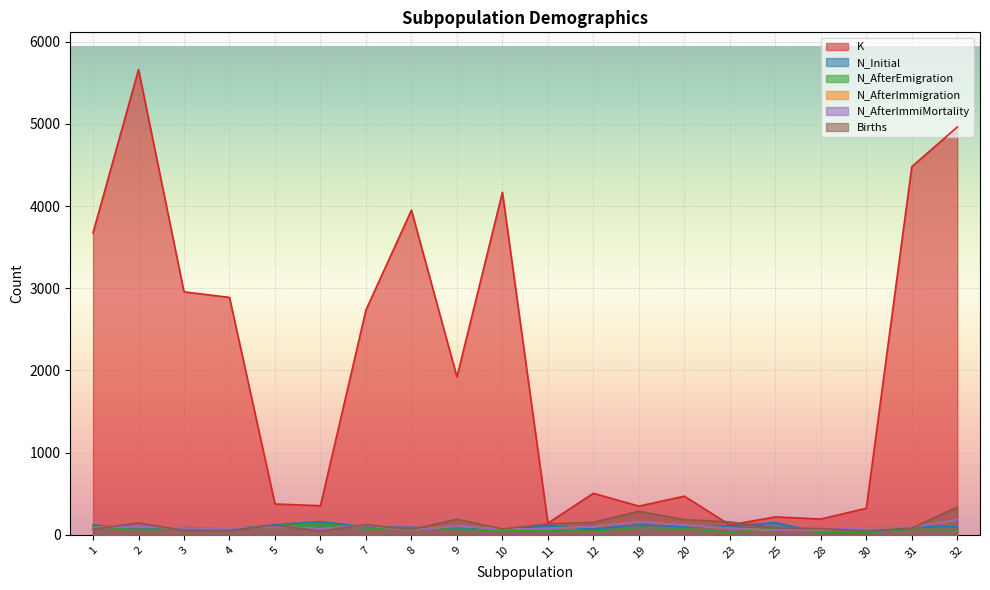

At which label is K closest to 2890?

4